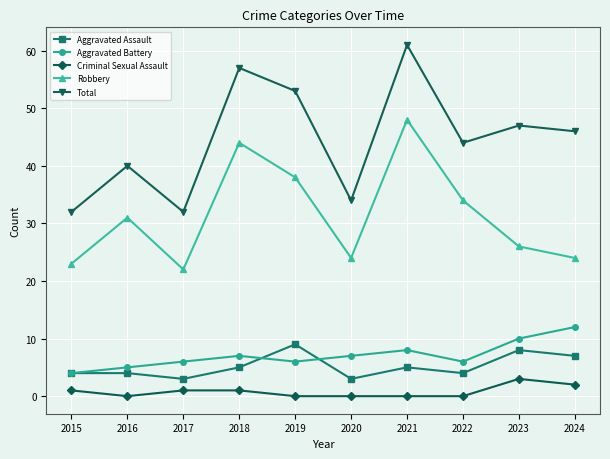

Reading left to right, what are all the values shown in this chart?

Aggravated Assault: 4	4	3	5	9	3	5	4	8	7
Aggravated Battery: 4	5	6	7	6	7	8	6	10	12
Criminal Sexual Assault: 1	0	1	1	0	0	0	0	3	2
Robbery: 23	31	22	44	38	24	48	34	26	24
Total: 32	40	32	57	53	34	61	44	47	46